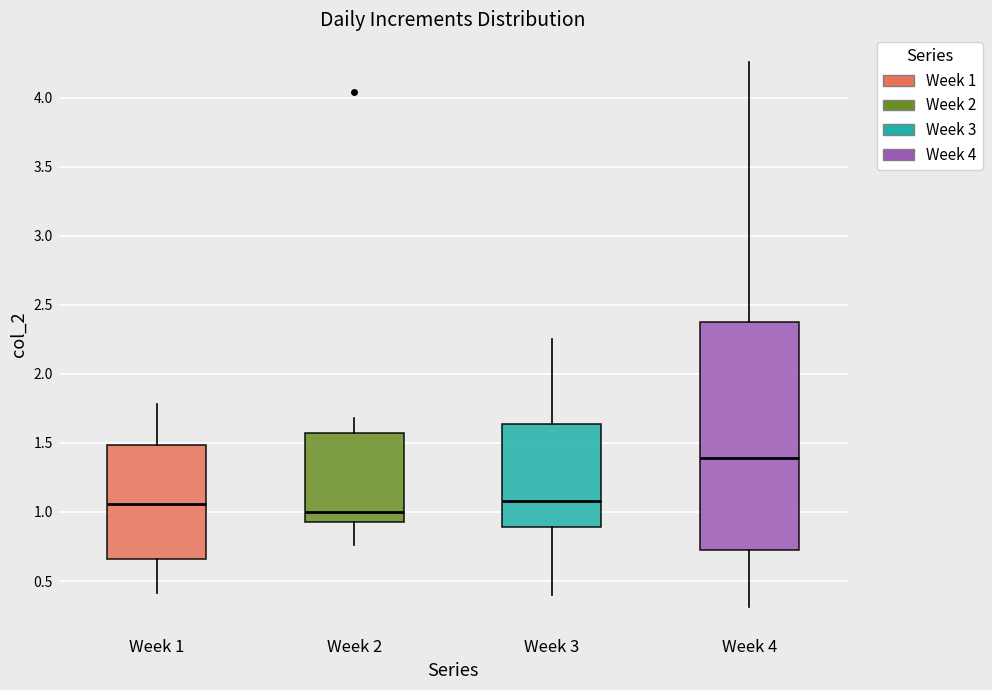

Reading left to right, transcribe this box plot: for each box, give where its median line is, the range the box spans, and where its two whiskers end, as read against the y-axis. The values are not printed on the chart, so give them approximately, as read against the axis.

Week 1: median 1.05, box 0.65 to 1.50, whiskers 0.40 to 1.80
Week 2: median 1.00, box 0.95 to 1.55, whiskers 0.75 to 1.70
Week 3: median 1.10, box 0.90 to 1.65, whiskers 0.40 to 2.25
Week 4: median 1.40, box 0.75 to 2.35, whiskers 0.30 to 4.25